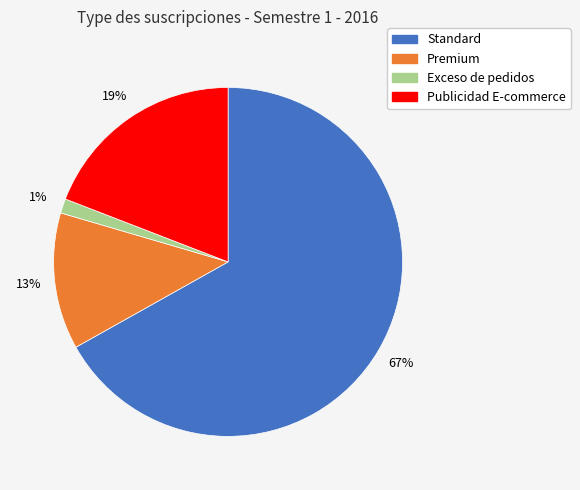

The Exceso de pedidos slice represents 1% of the pie. True or false?

True